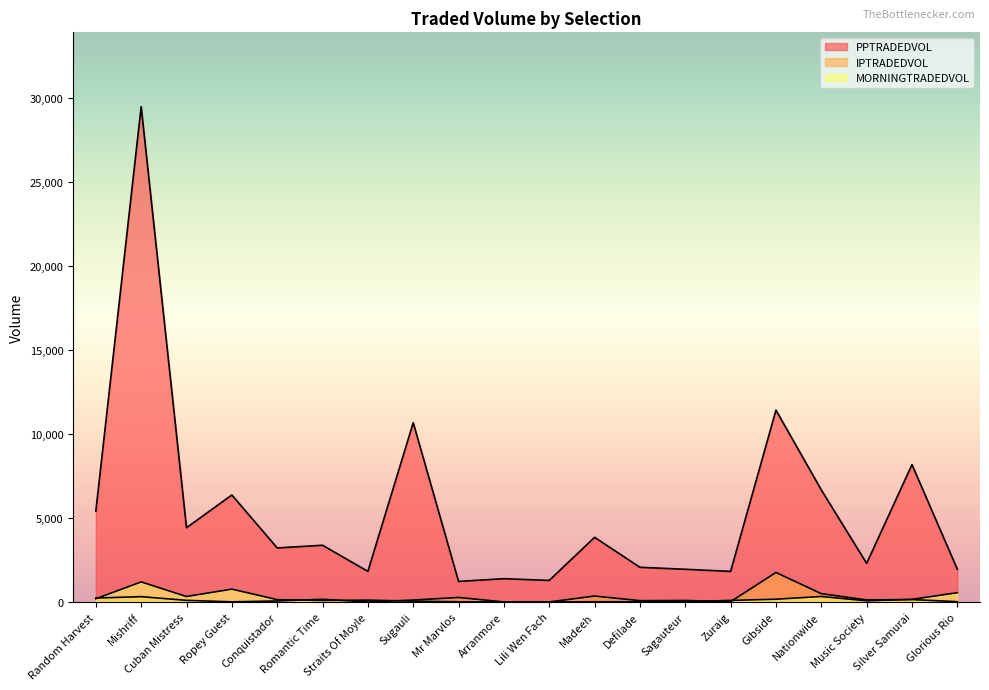

Reading left to right, list all the values displayed in this chart.

PPTRADEDVOL: 5399.3	29480.1	4417.5	6367.3	3215.3	3375.0	1820.6	10668.7	1222.6	1384.1	1282.8	3846.3	2062.6	1944.8	1818.1	11416.9	6667.4	2295.6	8174.3	1946.8
IPTRADEDVOL: 231.9	315.3	94.5	7.0	58.0	158.1	0.0	113.3	266.6	0.4	0.0	351.4	76.4	86.8	18.6	1753.6	493.4	120.5	142.1	15.5
MORNINGTRADEDVOL: 189.3	1192.5	322.9	763.5	136.0	85.7	109.0	45.0	10.1	0.0	0.0	11.0	10.5	11.6	91.7	162.9	324.9	65.6	153.9	550.7